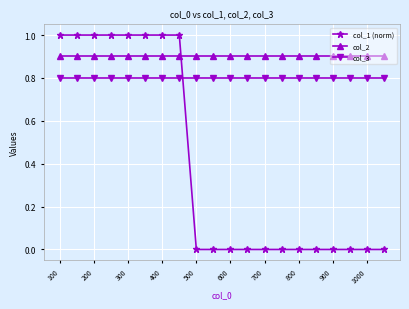

Count the number of data series in this chart.

3